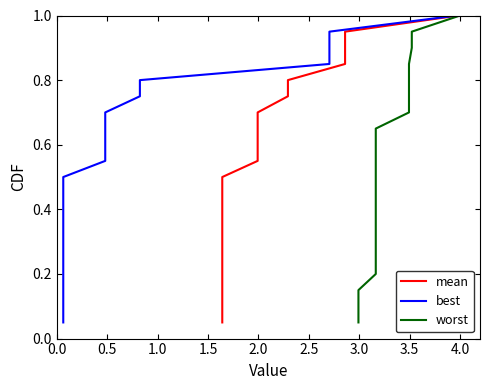

Is this an area chart (filled region under the line)?

No